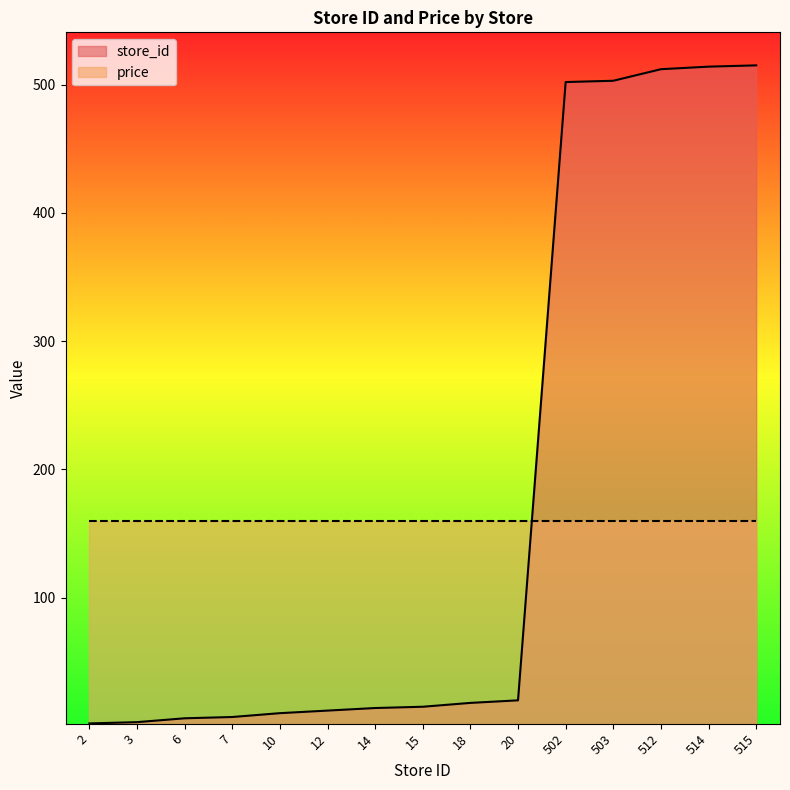

Rank the categories by value from lowest to highest.

2, 3, 6, 7, 10, 12, 14, 15, 18, 20, 502, 503, 512, 514, 515